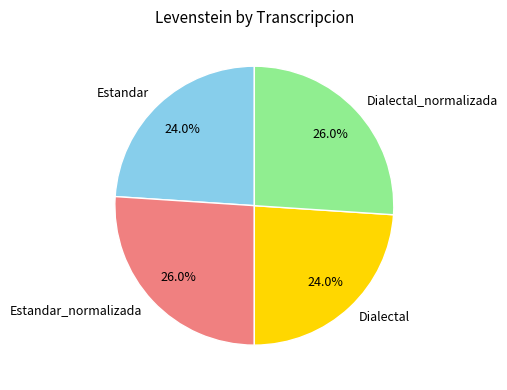

Is there a majority slice in this chart?

No